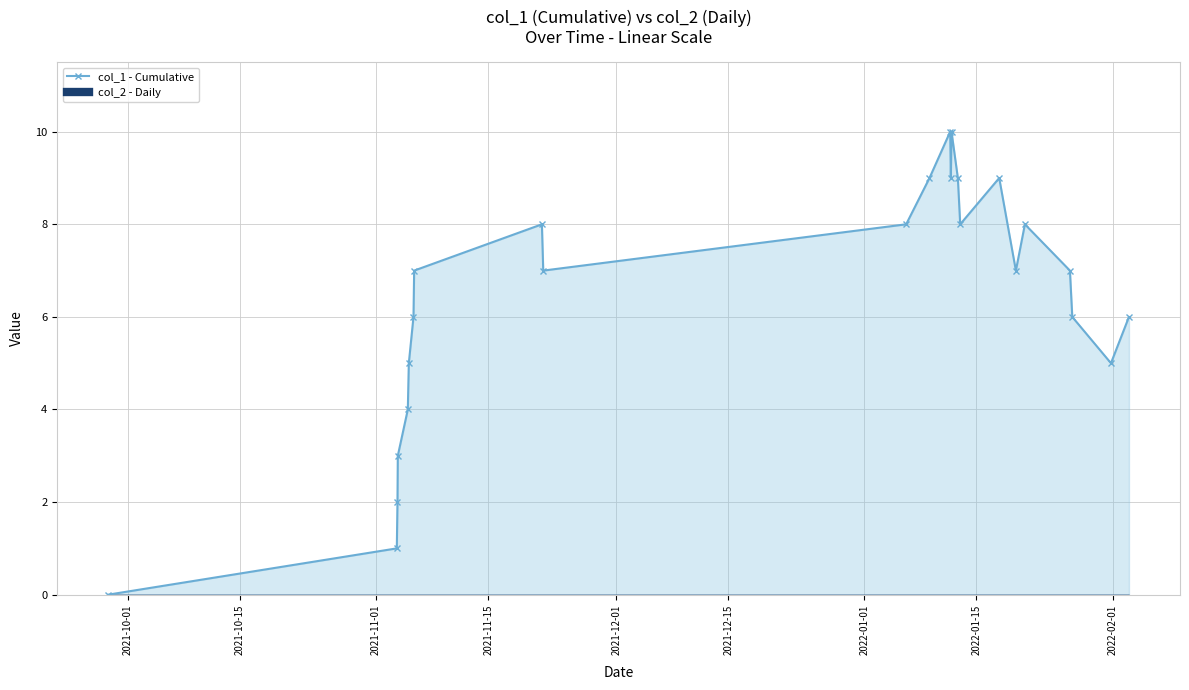

How many interior local peaks (higher than both neighbors) does the data have?

5